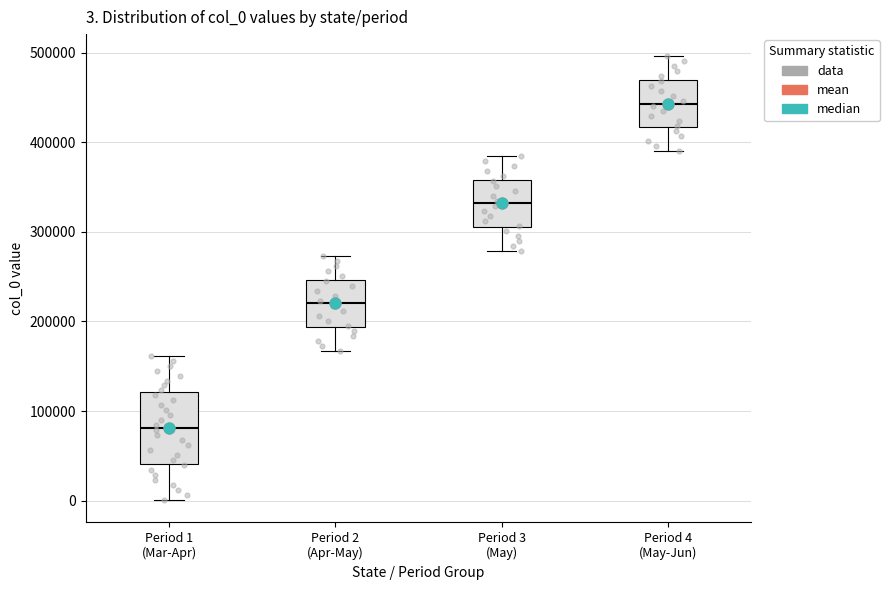

Which box is the tallest, from its lower edge to its upper edge?

Period 1 (Mar-Apr)